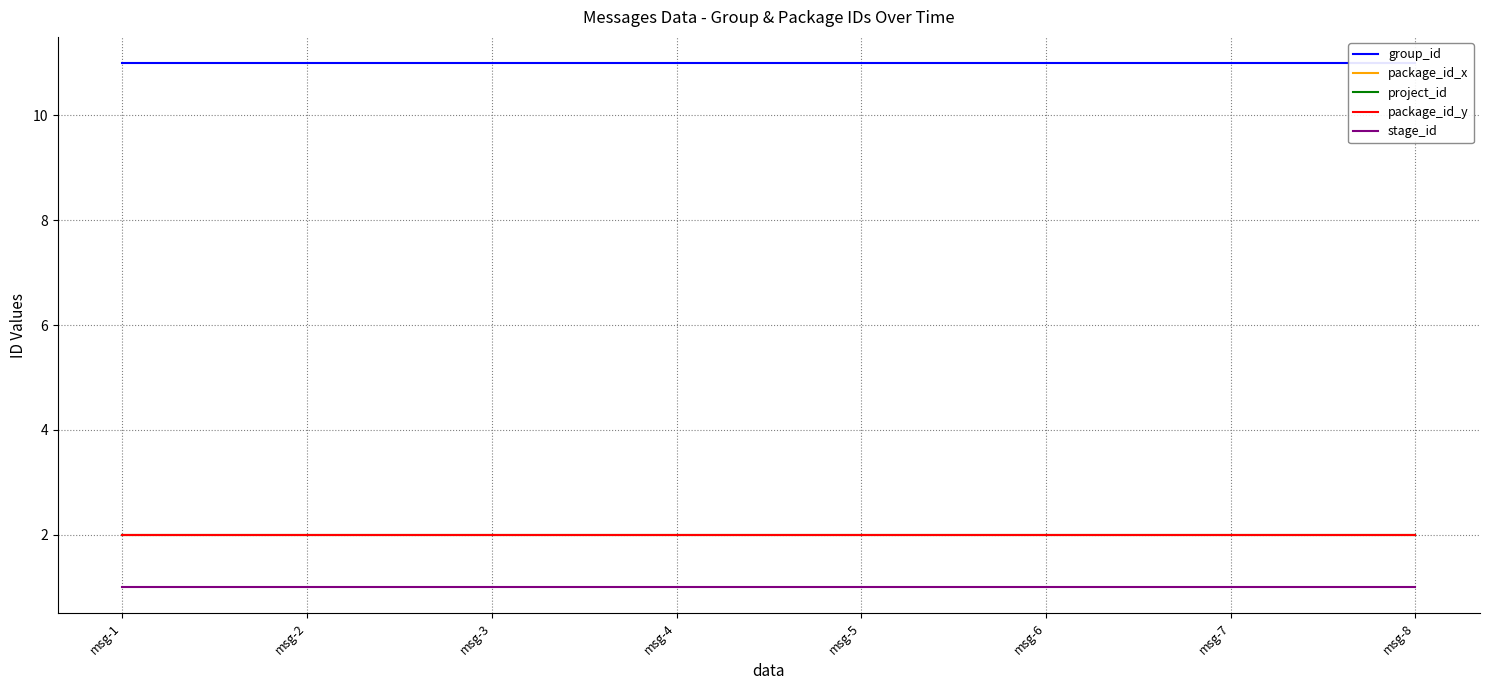

What is the value of the package_id_x point at the 2nd from the left?

2